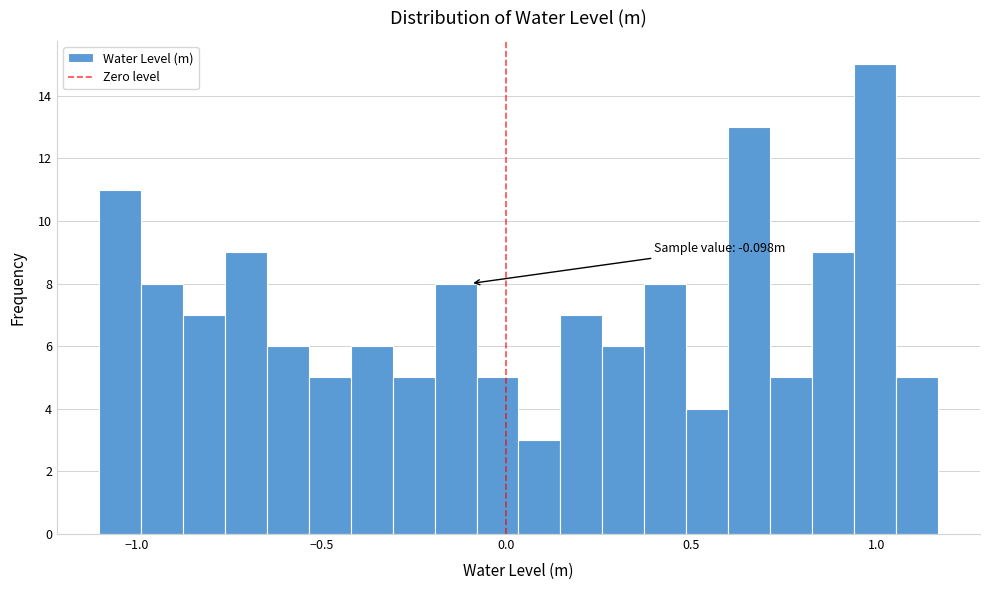

Read against the x-axis, roughly where is the centre of the tallest bar?

1.00